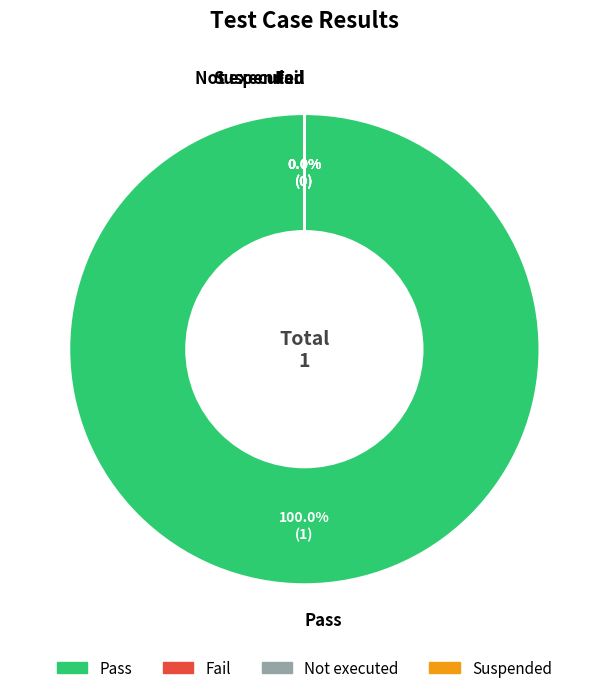

True or false: Not executed accounts for 10% of the total.

False